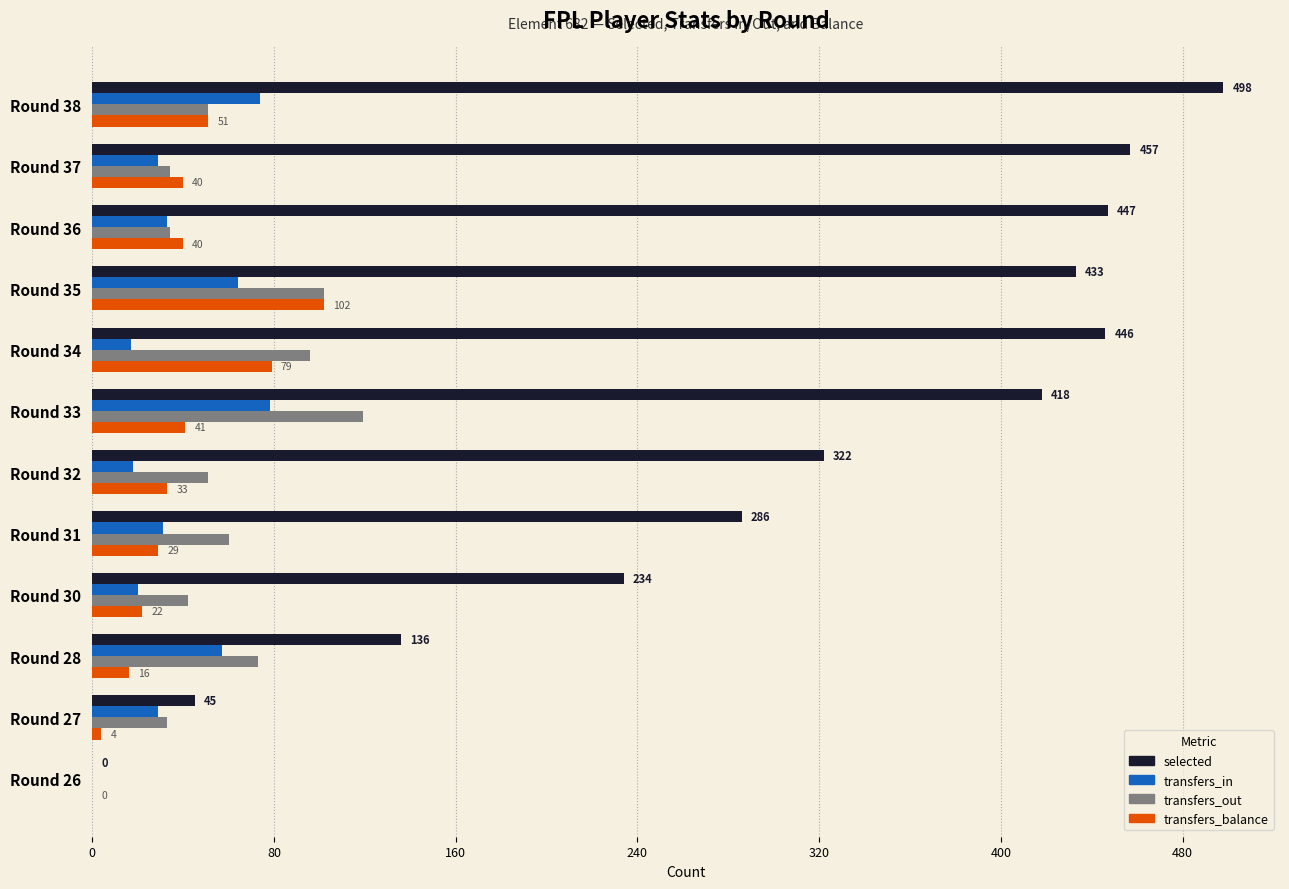

Which series changed the most between Round 30 and Round 37?

selected